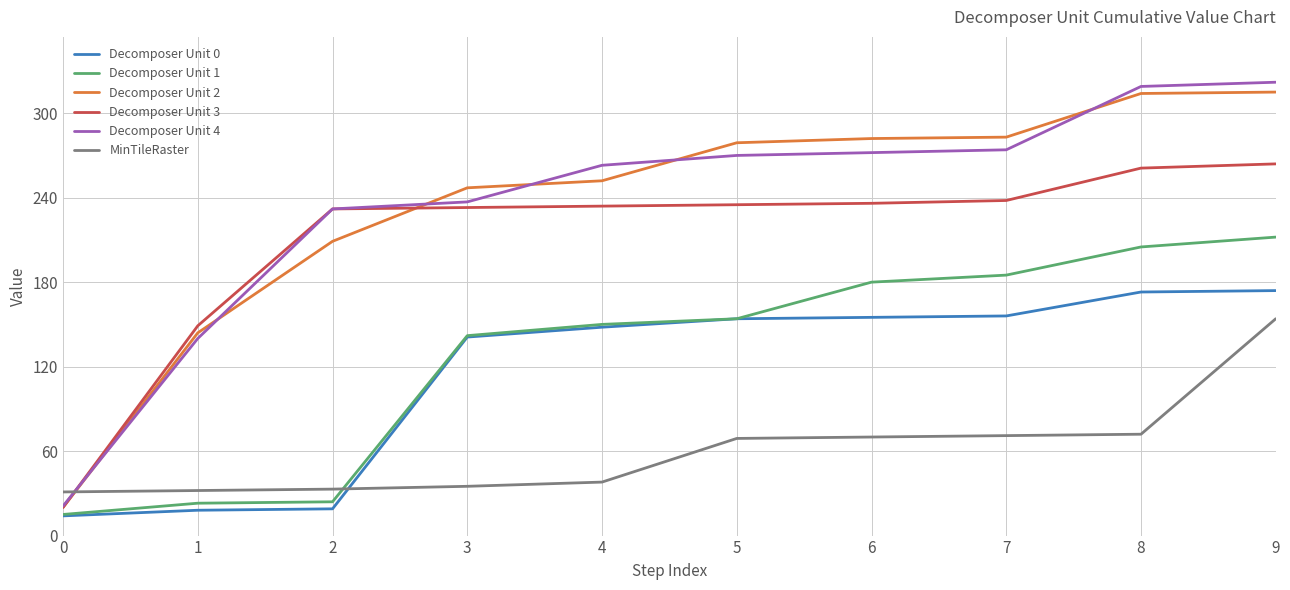

At which label is Decomposer Unit 3 closest to 142?

1